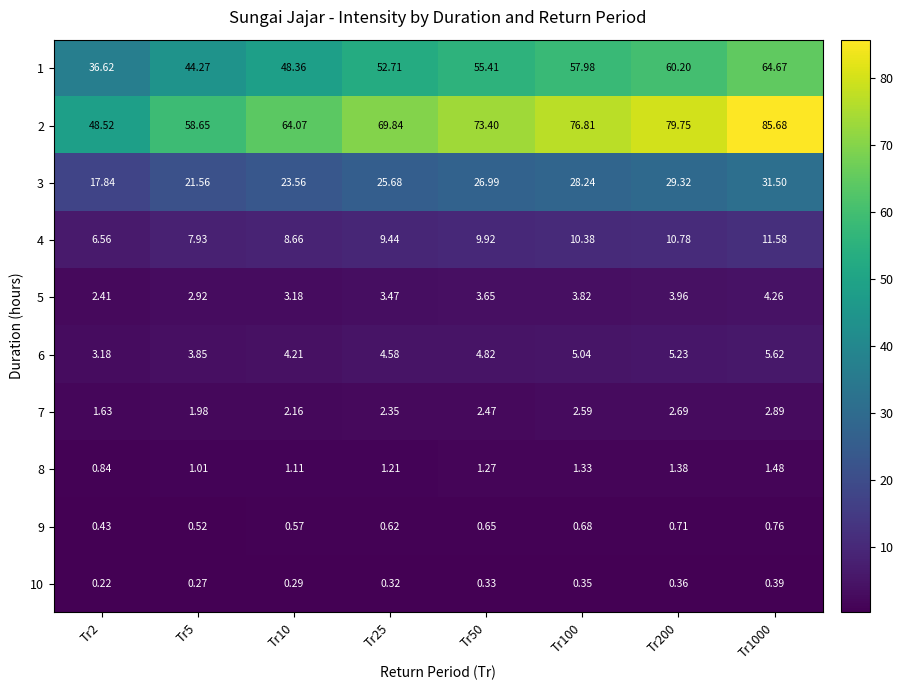

Is the value of 7 at Tr10 greater than the value of 10 at Tr1000?

Yes